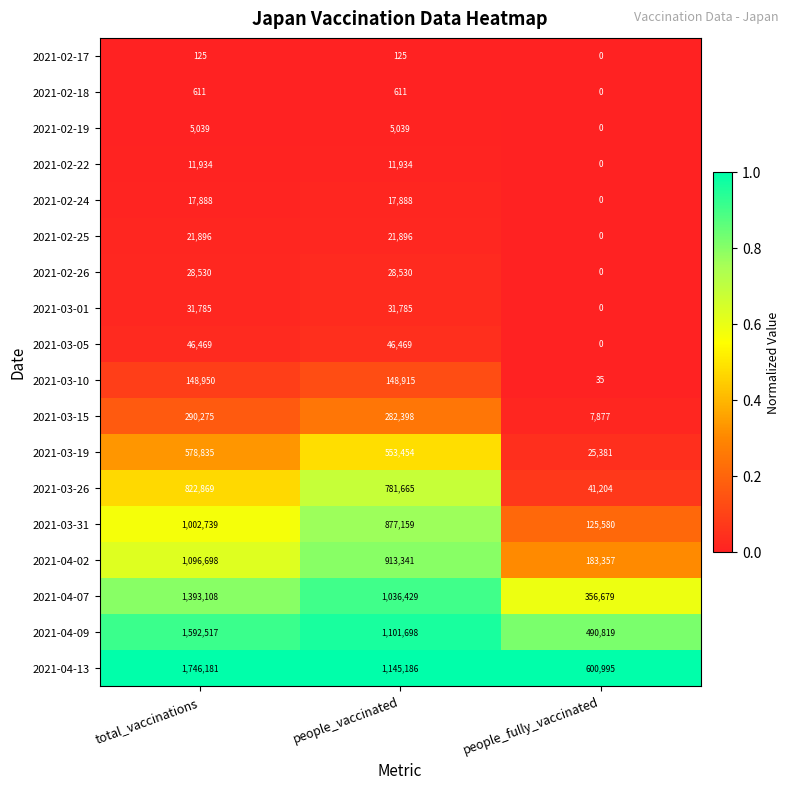

True or false: 2021-03-01 has a value of 31785 at people_vaccinated.

True